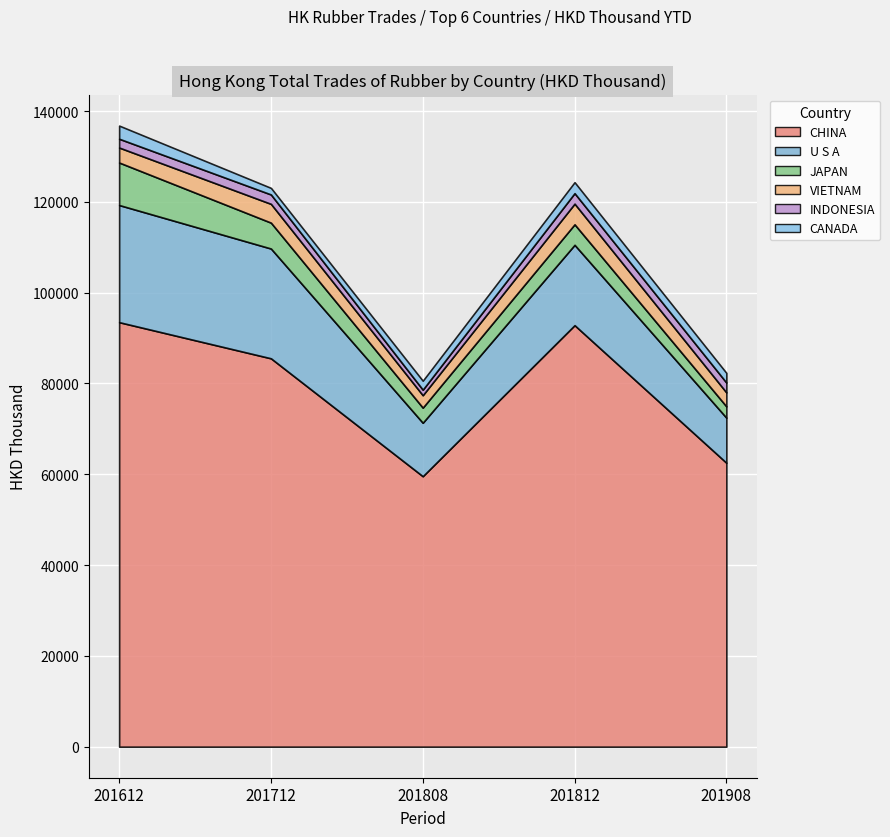

Reading right to left, transcribe all the data shown in this chart.

CHINA: 62537.2	92842.8	59573.5	85537.6	93501.3
U S A: 9923.9	17695.2	11772.7	24179.7	25798.7
JAPAN: 2496.4	4521.4	3333.8	5702.6	9365.3
VIETNAM: 3074.0	4547.4	2734.5	4137.5	3299.8
INDONESIA: 2166.8	2311.1	1221.1	2068.7	1935.1
CANADA: 2125.4	2413.4	1967.2	1445.2	2894.2